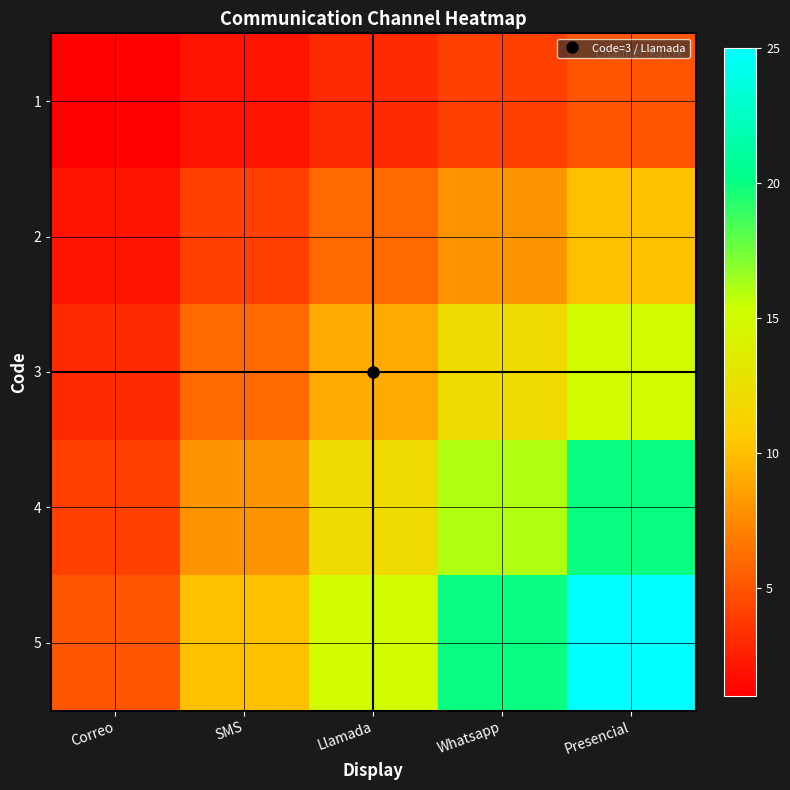

Which series changed the most between Correo and Presencial?

5